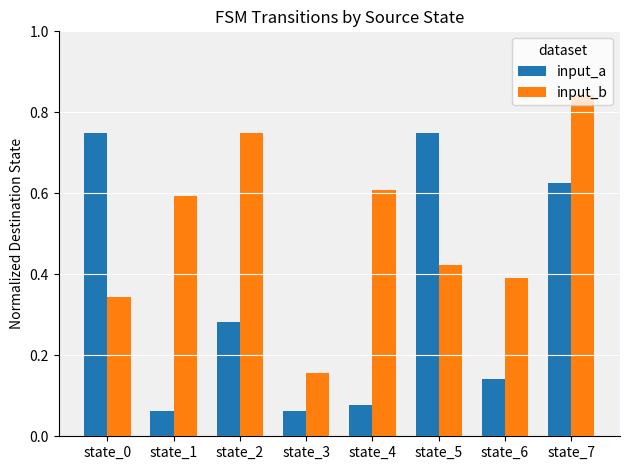

List the series in order of their overall mean, highest first.

input_b, input_a